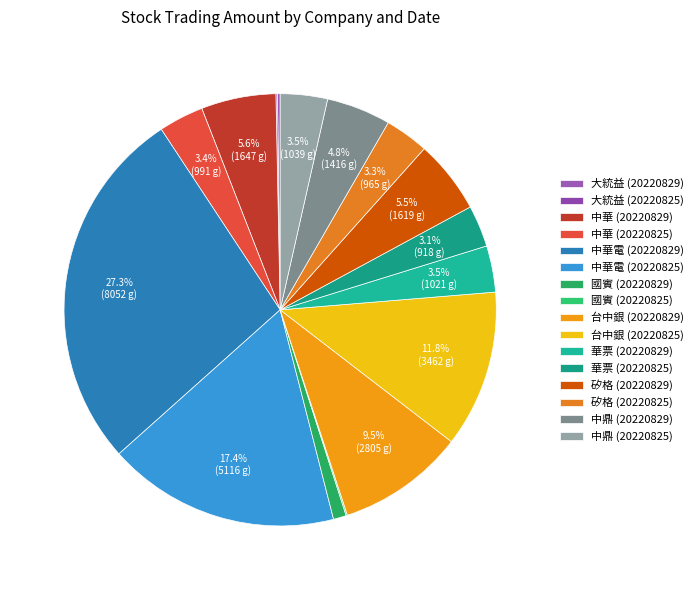

Is it true that 矽格 (20220825) is 1% of the pie?

False